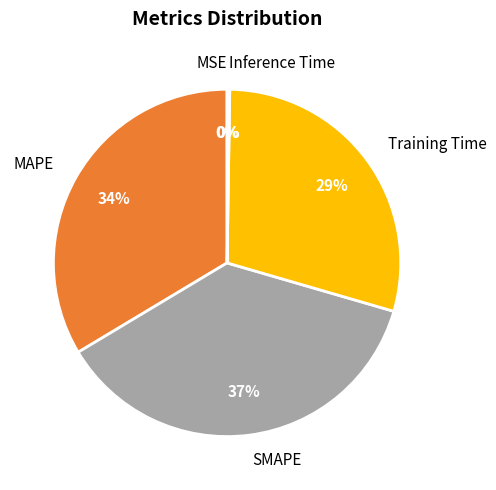

To the nearest percent, what is the difference between the largest and smallest slice percentages?

37%